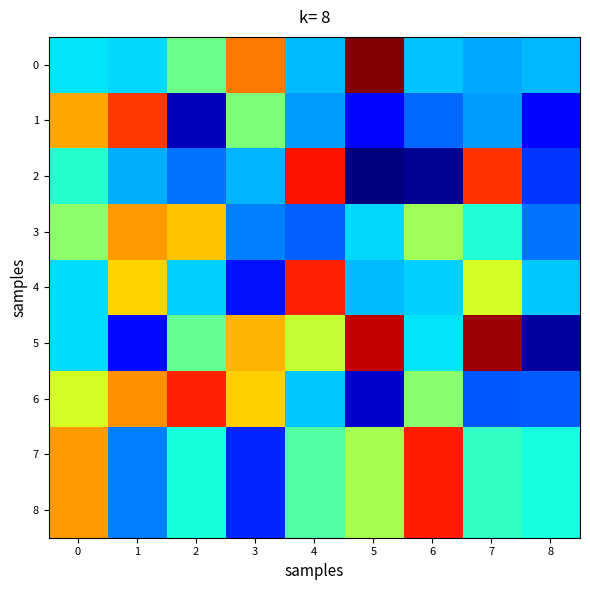

List the series in order of their peak value, highest first.

0, 5, 2, 7, 8, 6, 4, 1, 3